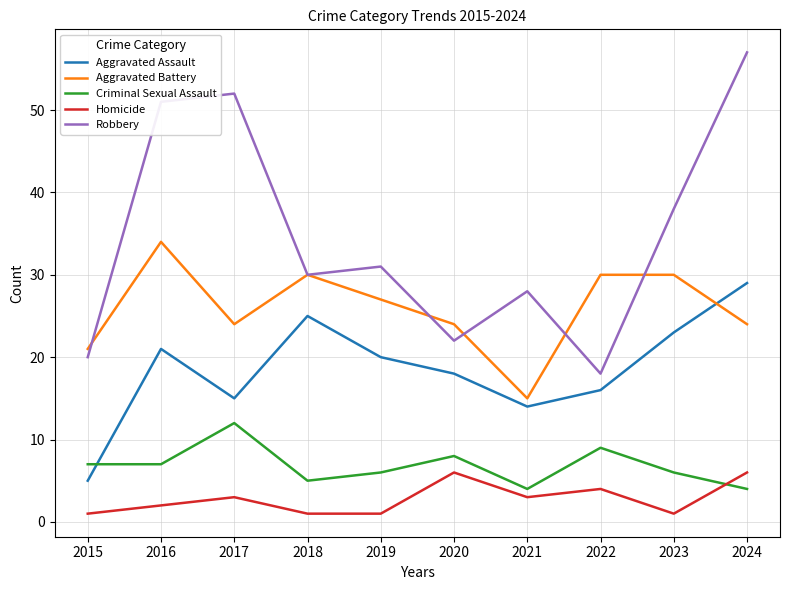

What is the sum of all Homicide values?

28